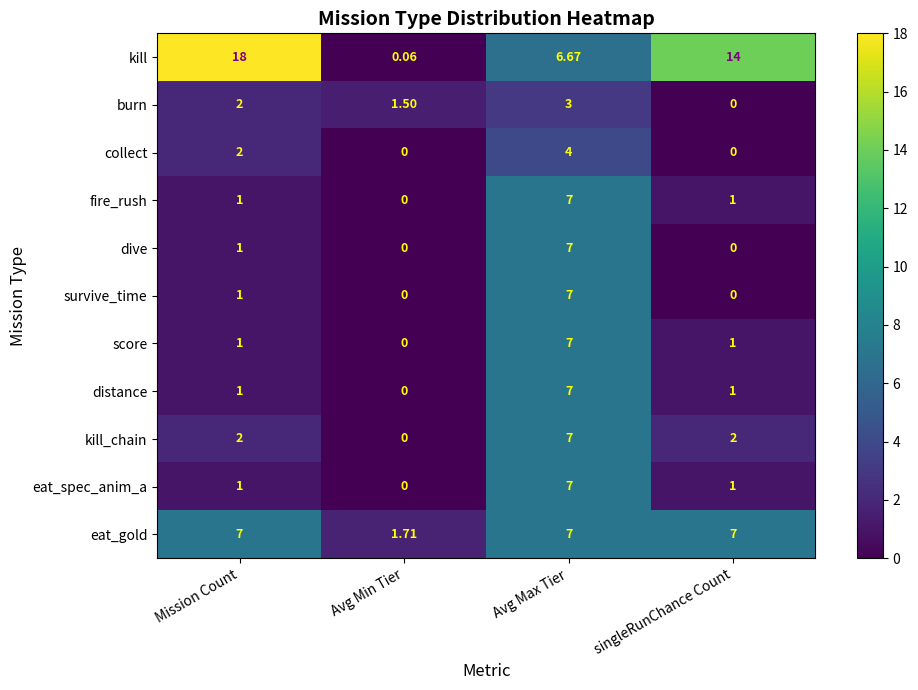

Which series changed the most between Mission Count and Avg Max Tier?

kill